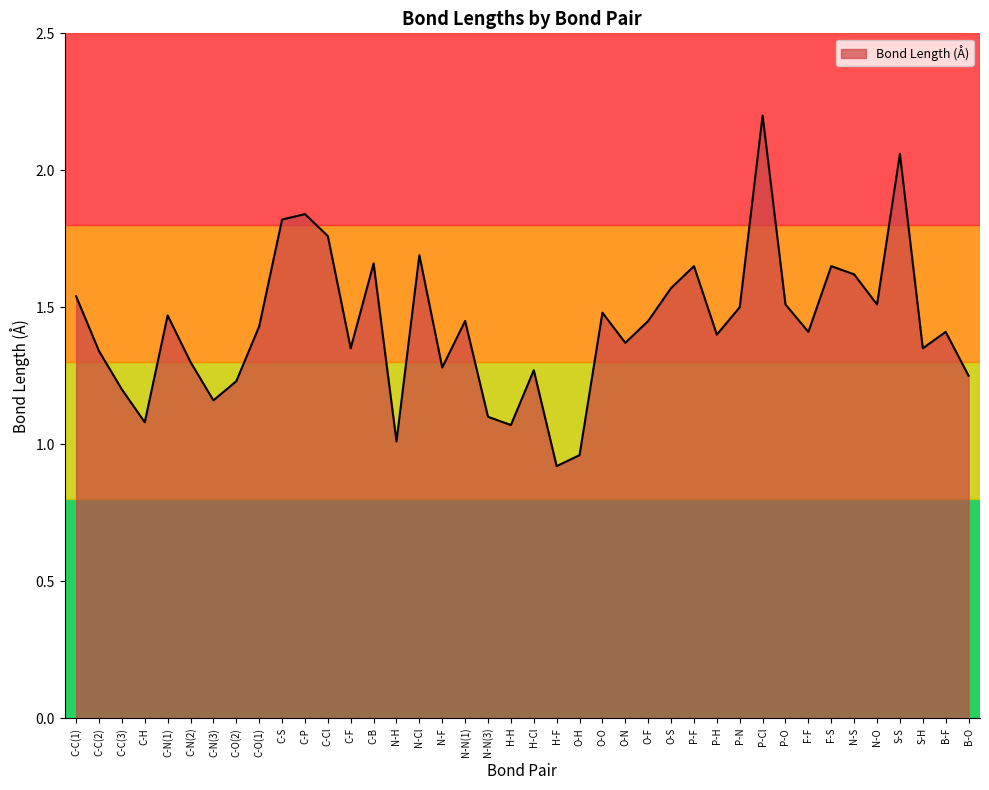

At which category does the data reach its first local peak?

C-N(1)